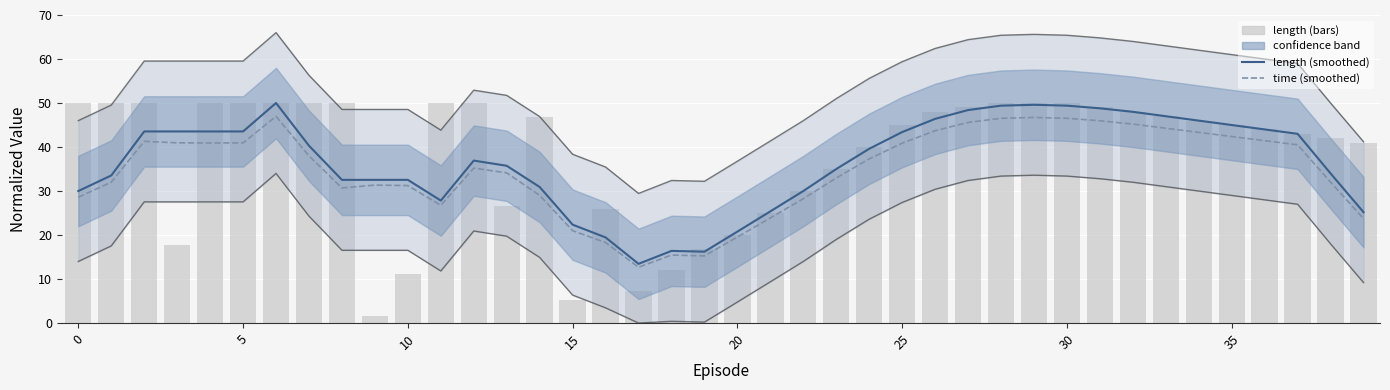

Are the bars grouped side by side (vs. stacked)?

Yes